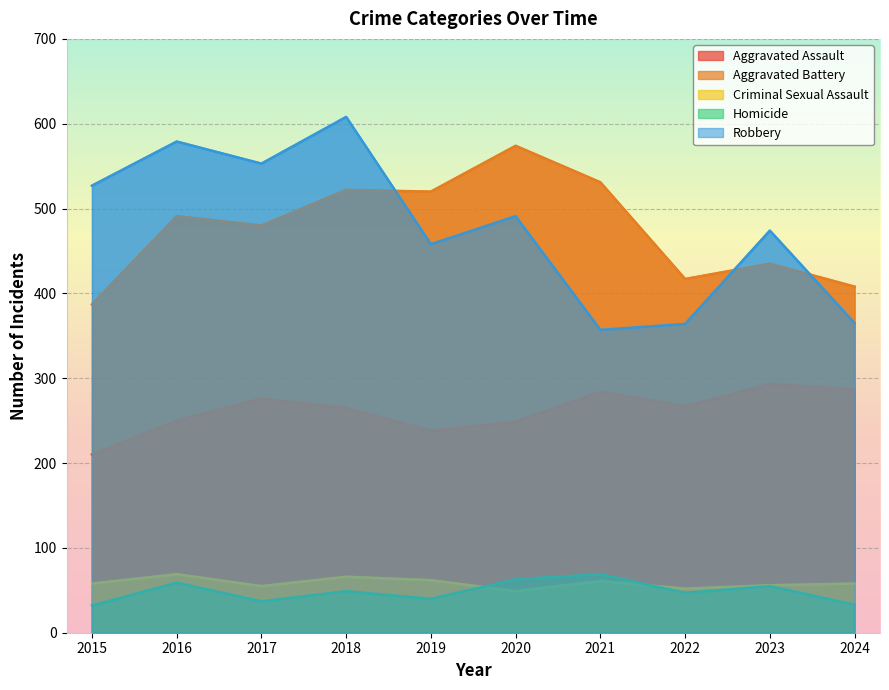

What is the difference between the Homicide values at 2018 and 2019?

9